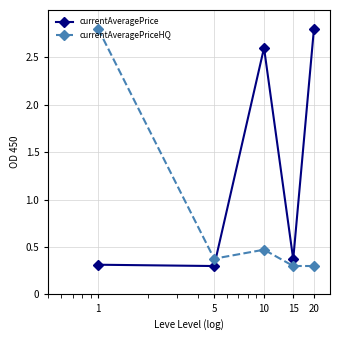

What is the value of the currentAveragePriceHQ point at the 3rd from the left?

0.5